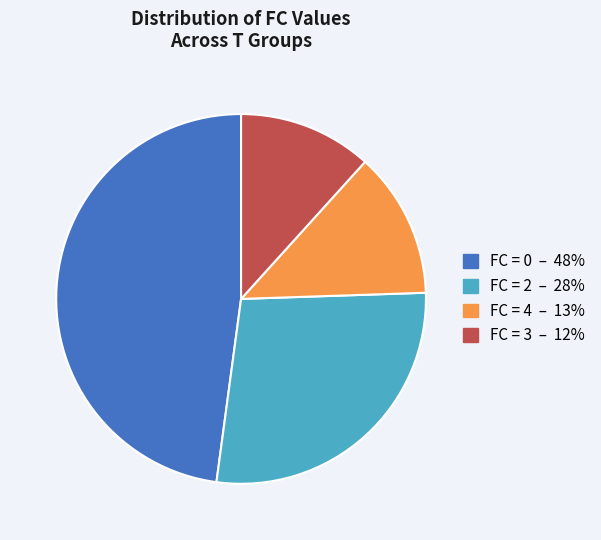

Does any single category account for the majority?

No